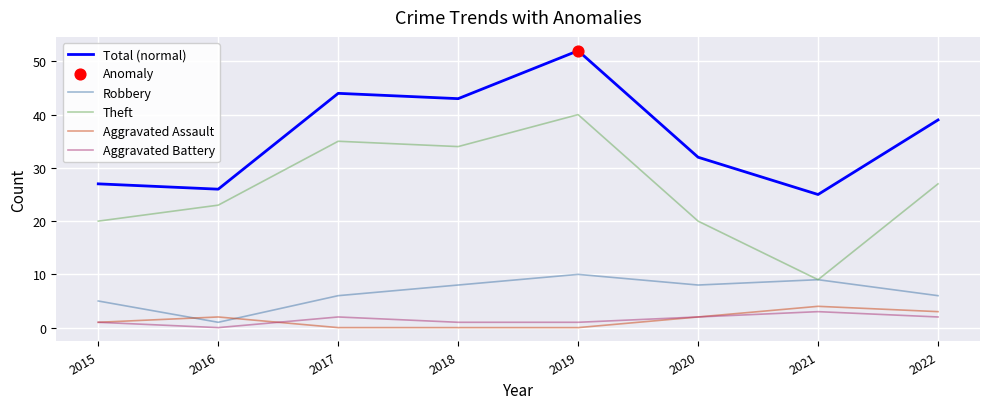

Which series has the widest spread of values?

Theft